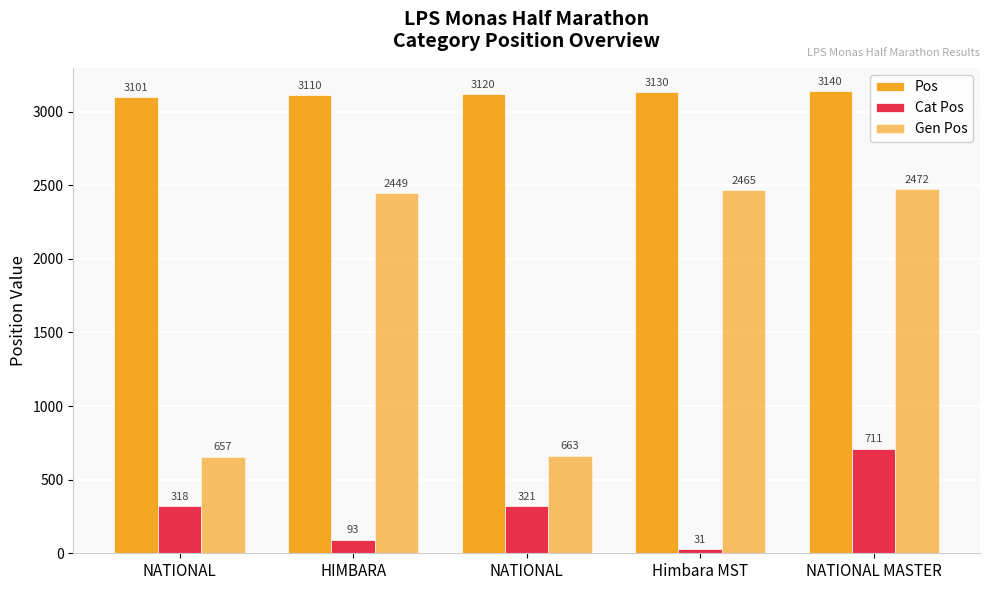

How many values in the Cat Pos series are below 318?

2